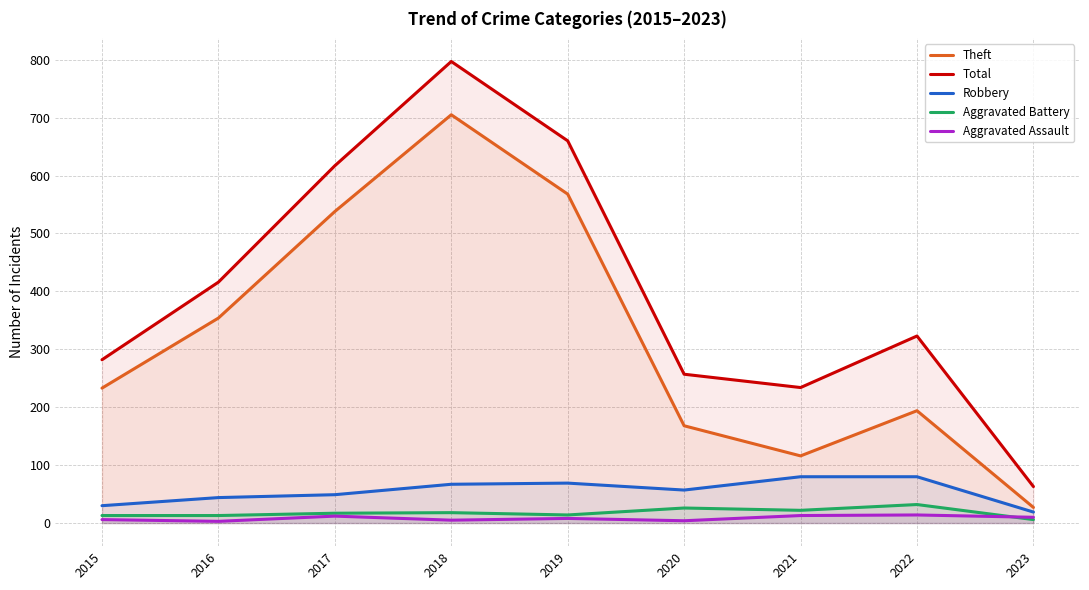

The value of Aggravated Battery at 2019 is 14. True or false?

True